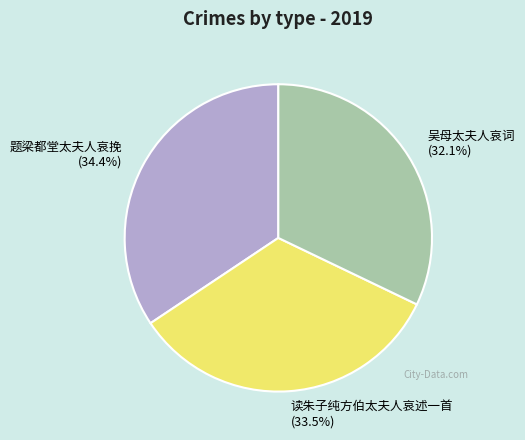

Which slice is the smallest?

吴母太夫人哀词